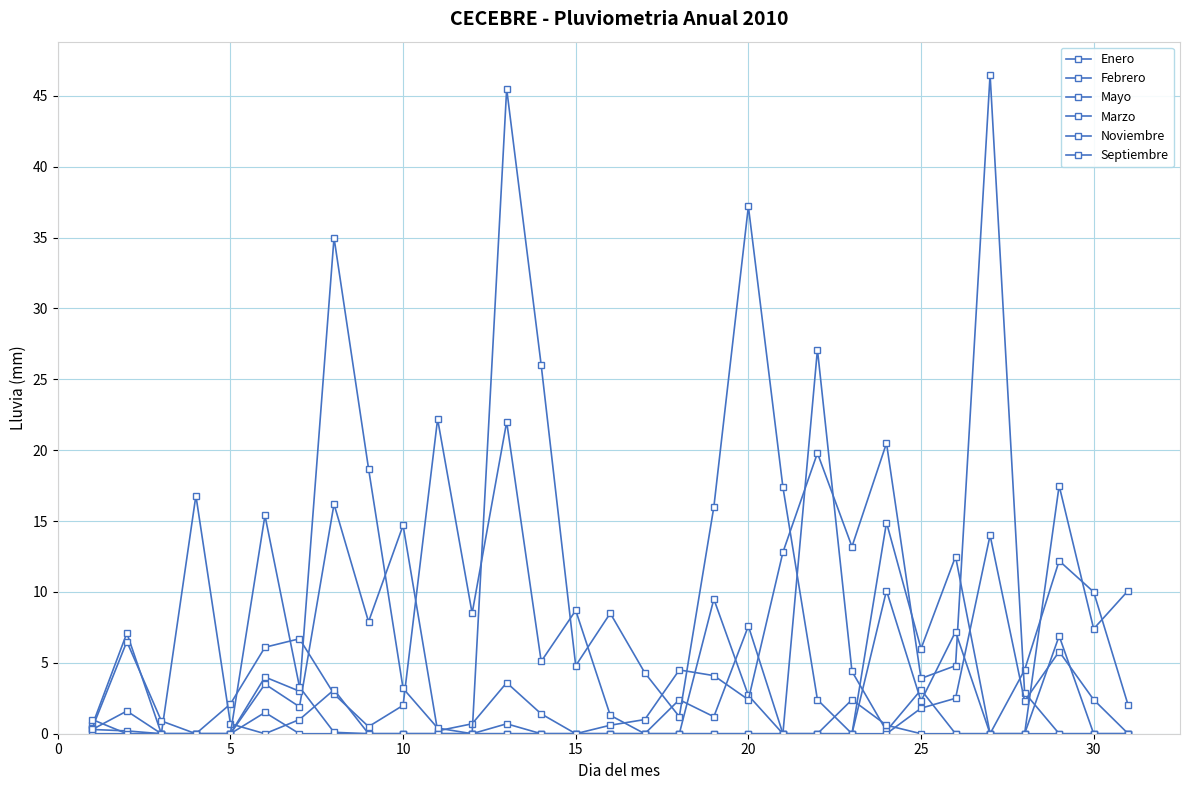

How many lines are shown in the chart?

6